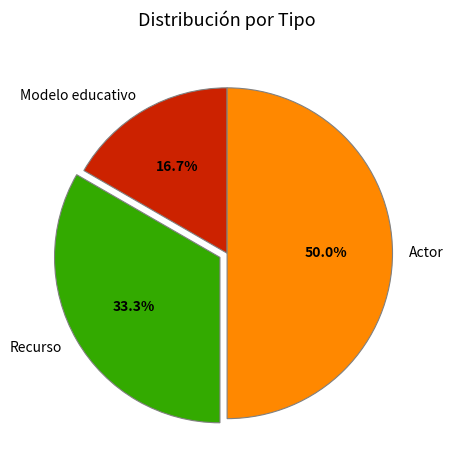

To the nearest percent, what is the difference between the Modelo educativo and Actor slice percentages?

33%